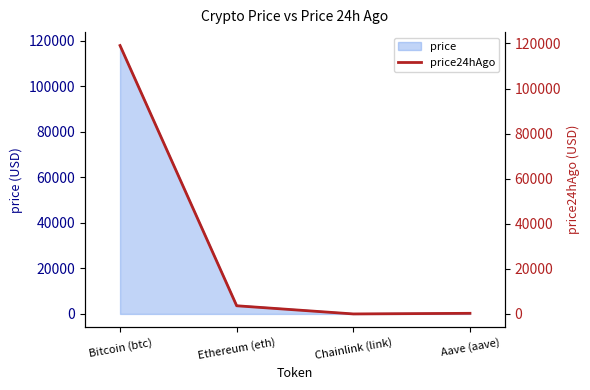

At which label is price closest to 58912?

Ethereum (eth)